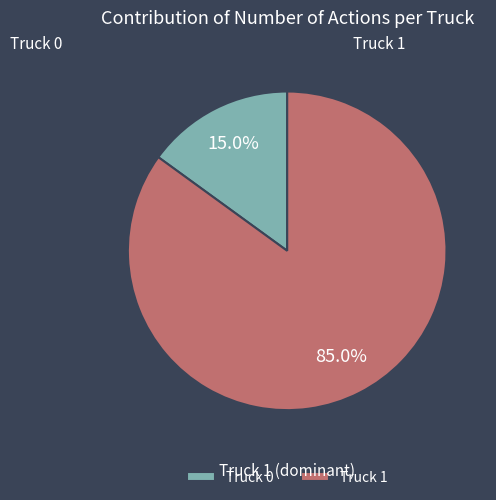

Approximately how many times larger is the value at Truck 1 compared to Truck 0?

5.7